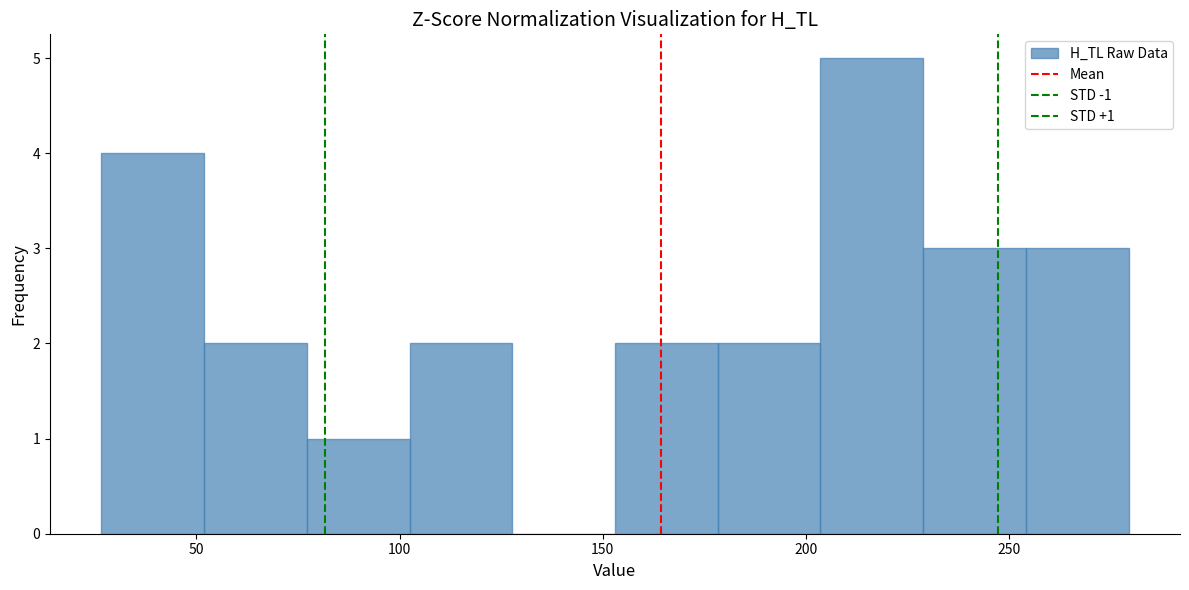

Which range on the x-axis has the tallest bar?

205 to 230